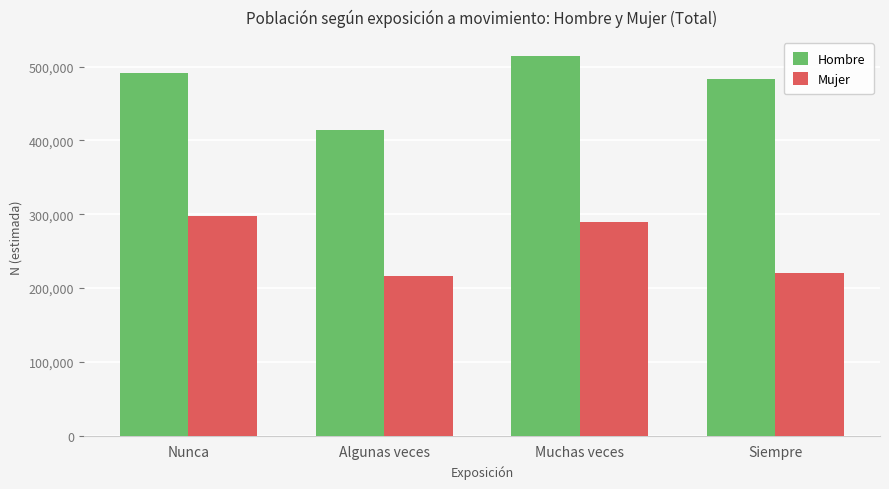

Where is Hombre nearest to the value 464426?

Siempre